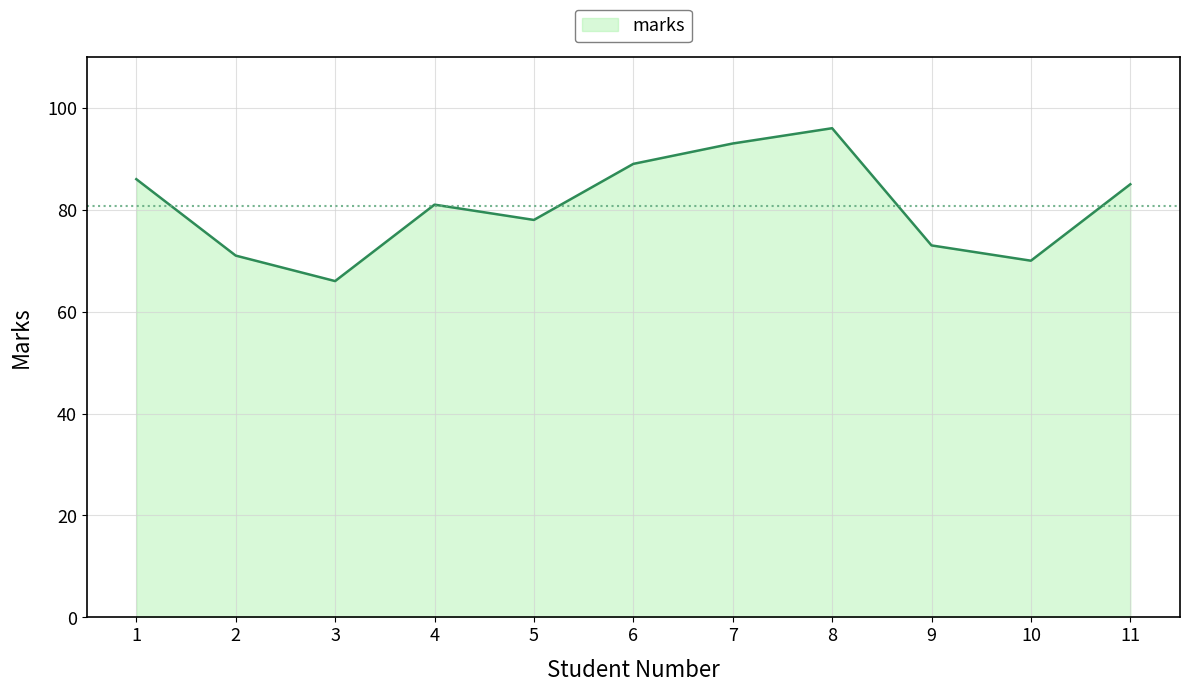

What is the ratio of the value at 3 to the value at 1?

0.8